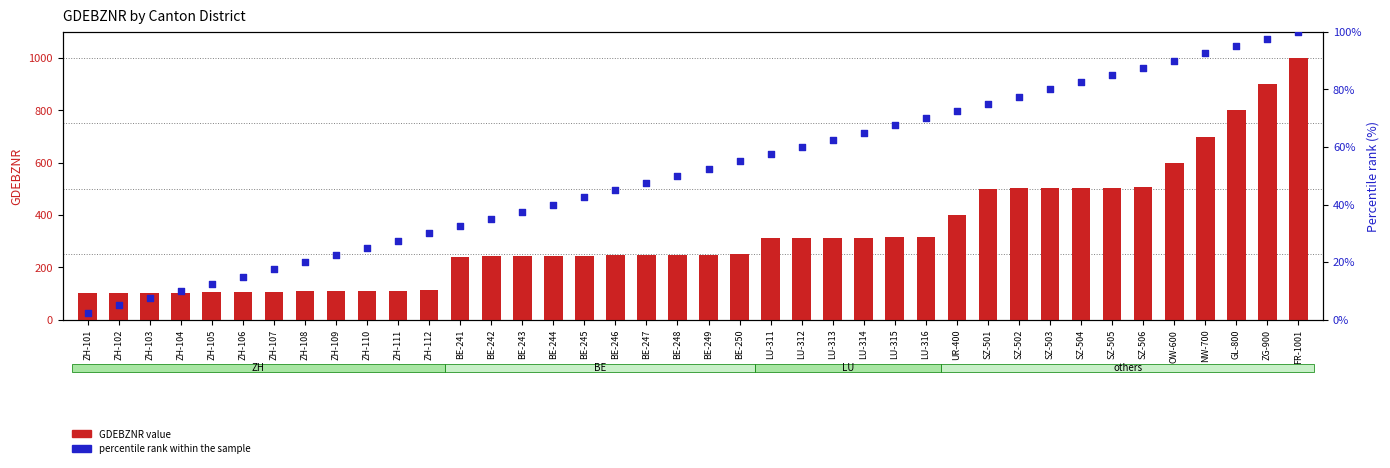

Which series has the largest Y range (max minus min)?

GDEBZNR value